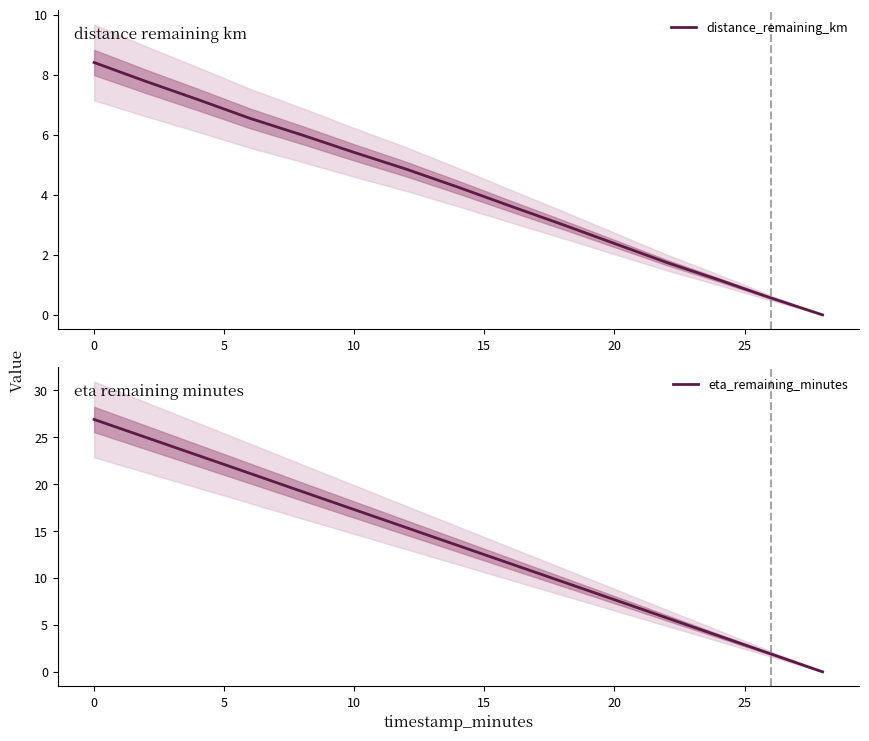

True or false: distance_remaining_km has more than 1 interior local peaks.

False